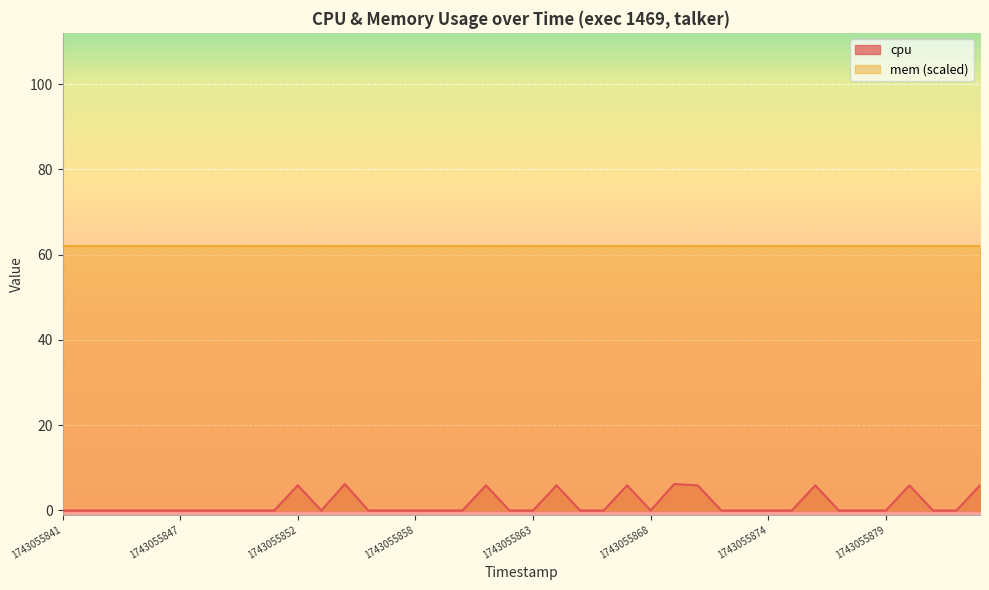

What is the maximum value shown in the chart?

62.0